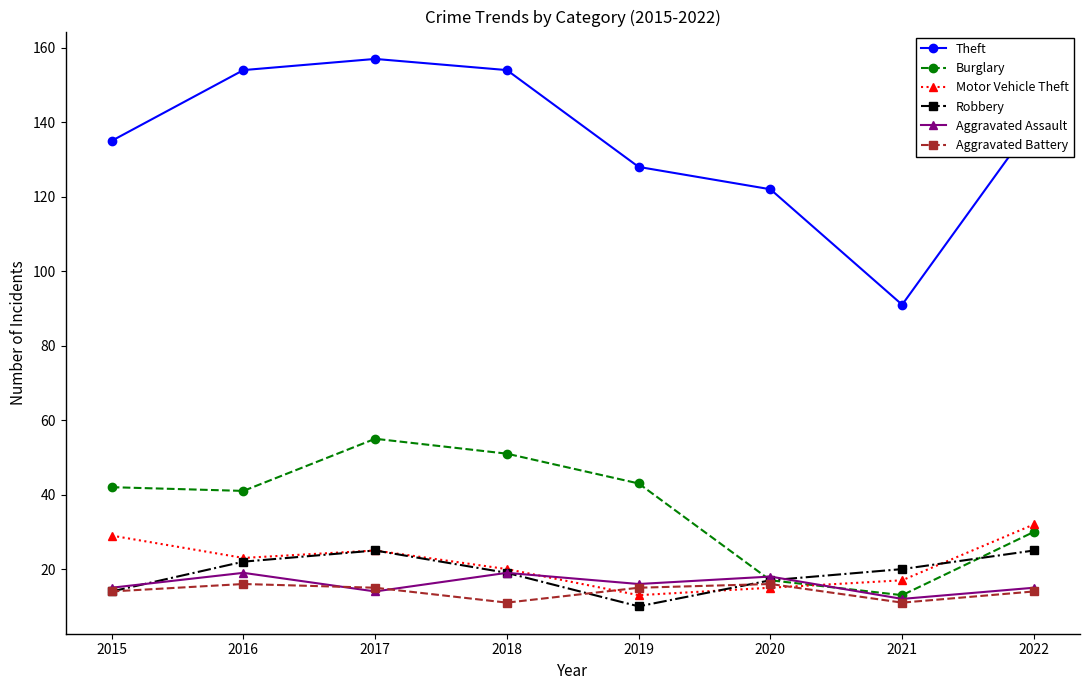

How many distinct data groups are displayed?

6